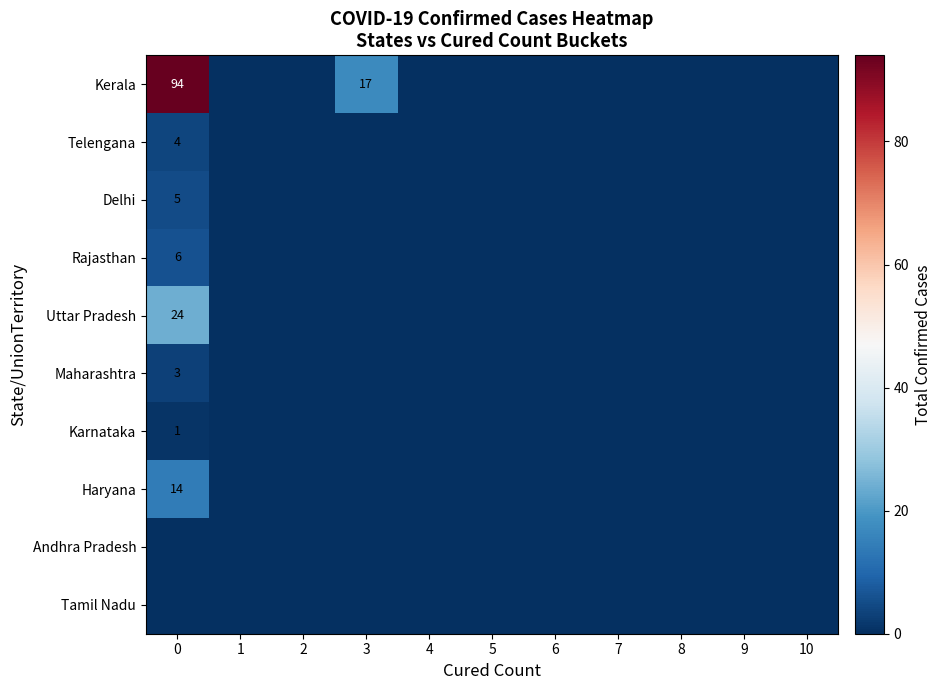

At how many categories does at least one series exceed 27?

1